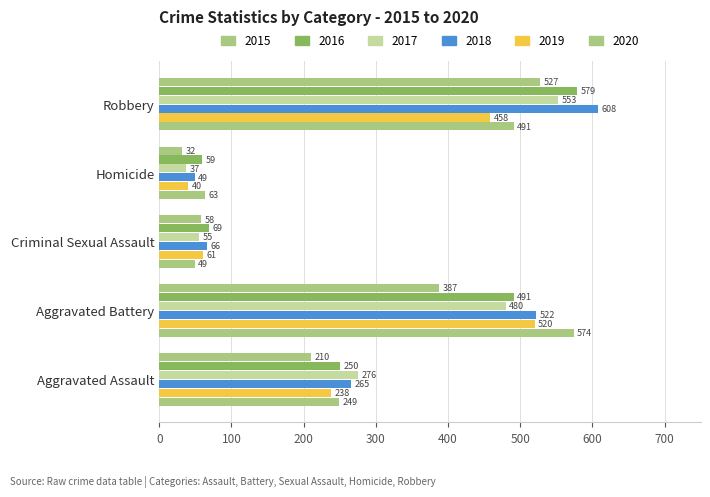

At which label does 2017 first exceed 276?

Aggravated Battery